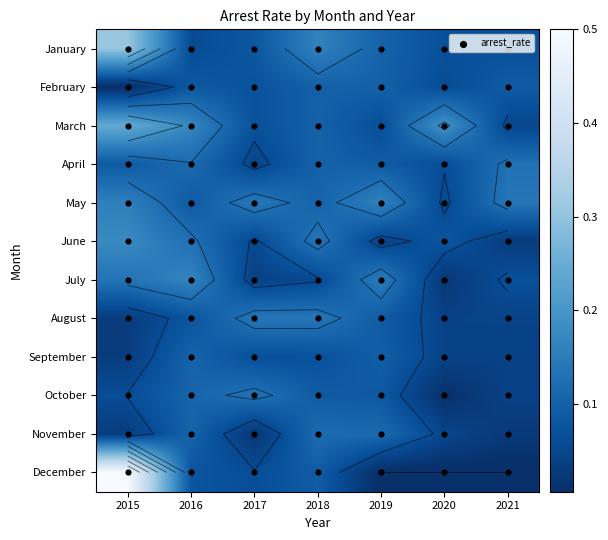

The value of August at 2020 is 0.0. True or false?

False